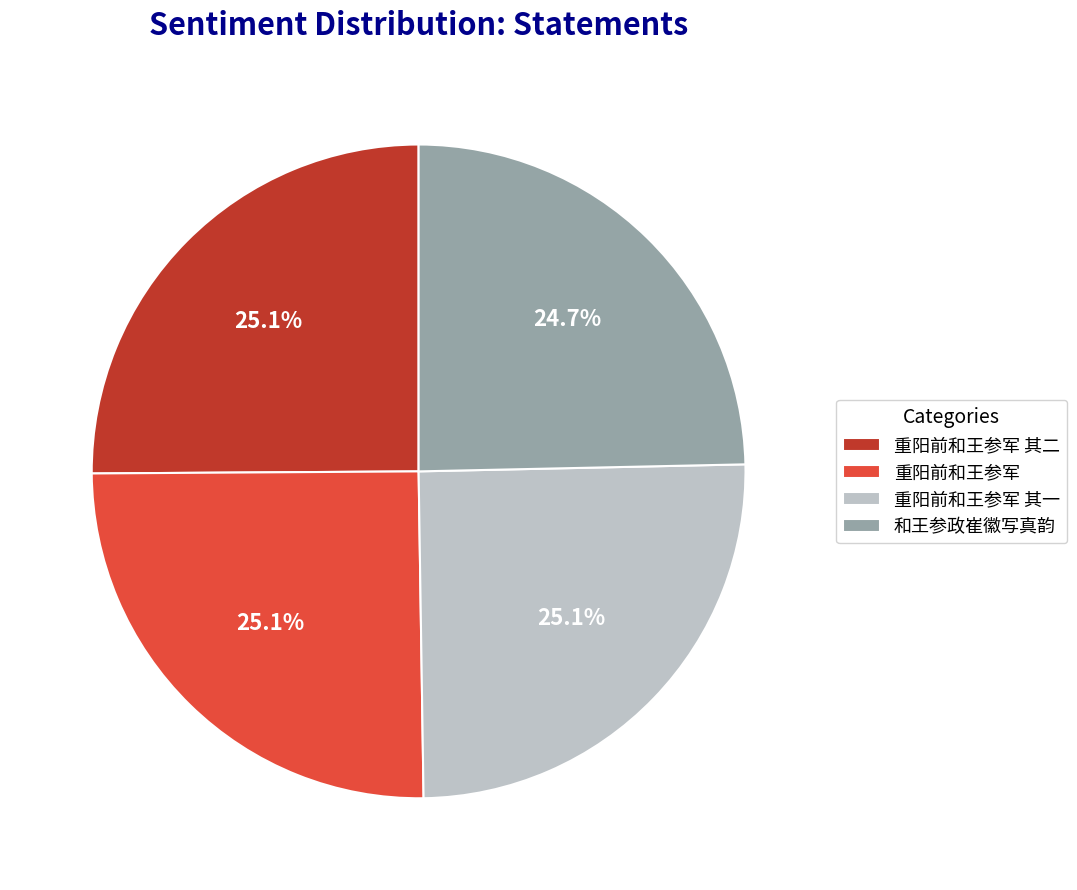

Does any single category account for the majority?

No